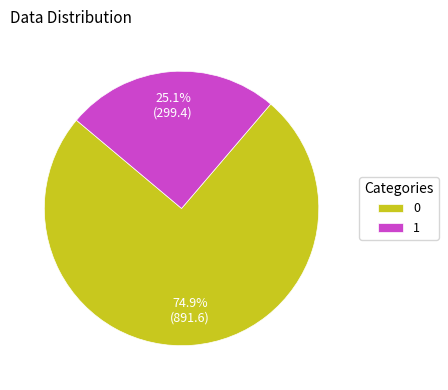

Does 1 account for over 50% of the chart?

No